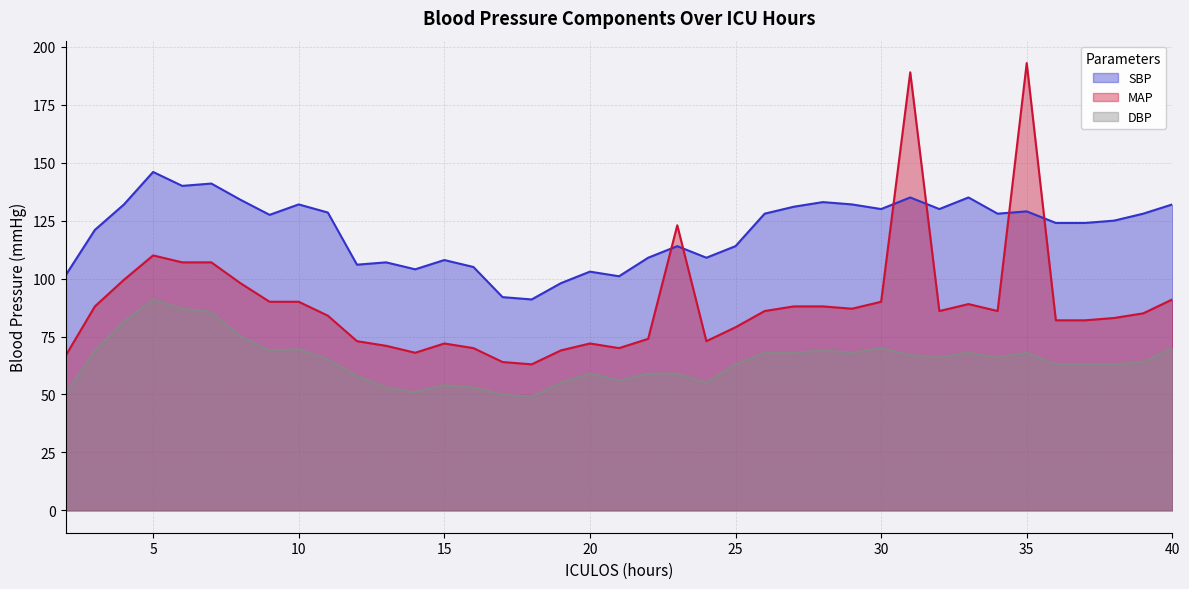

Is the value of MAP at 22 greater than the value of SBP at 29?

No